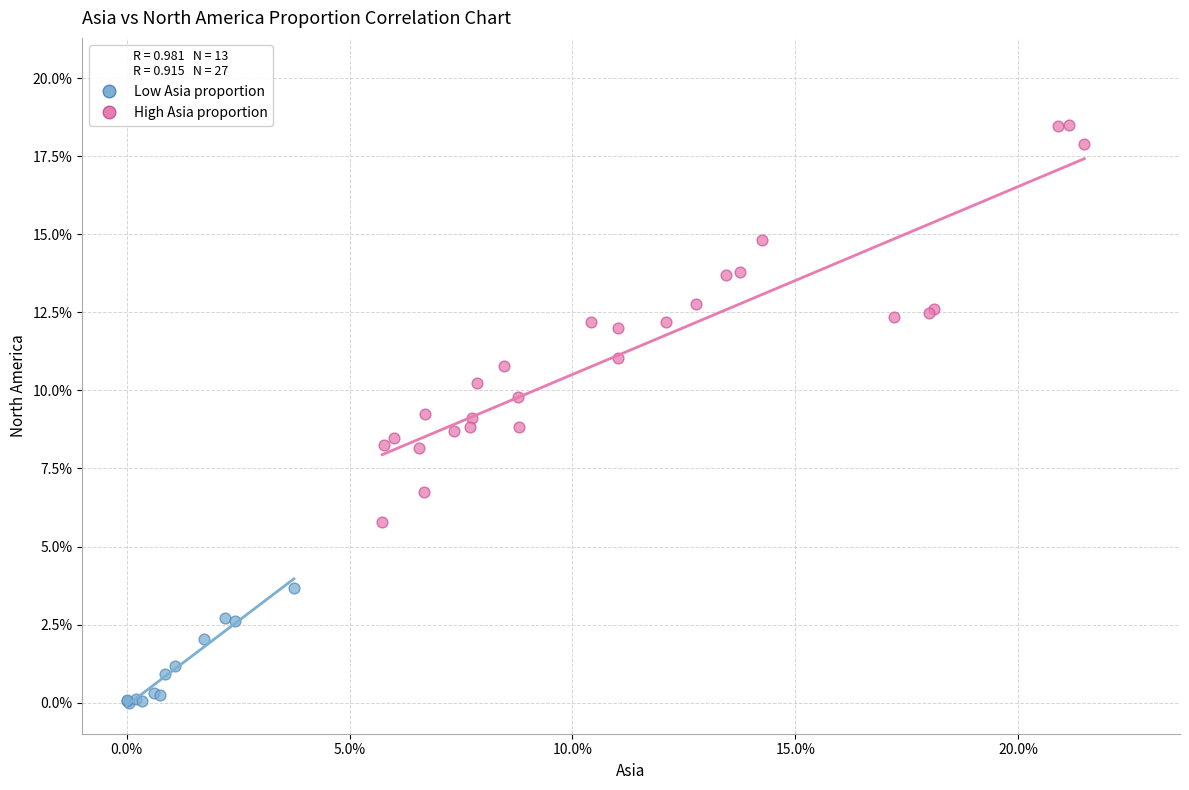

Which series reaches the maximum Y coordinate?

High Asia proportion